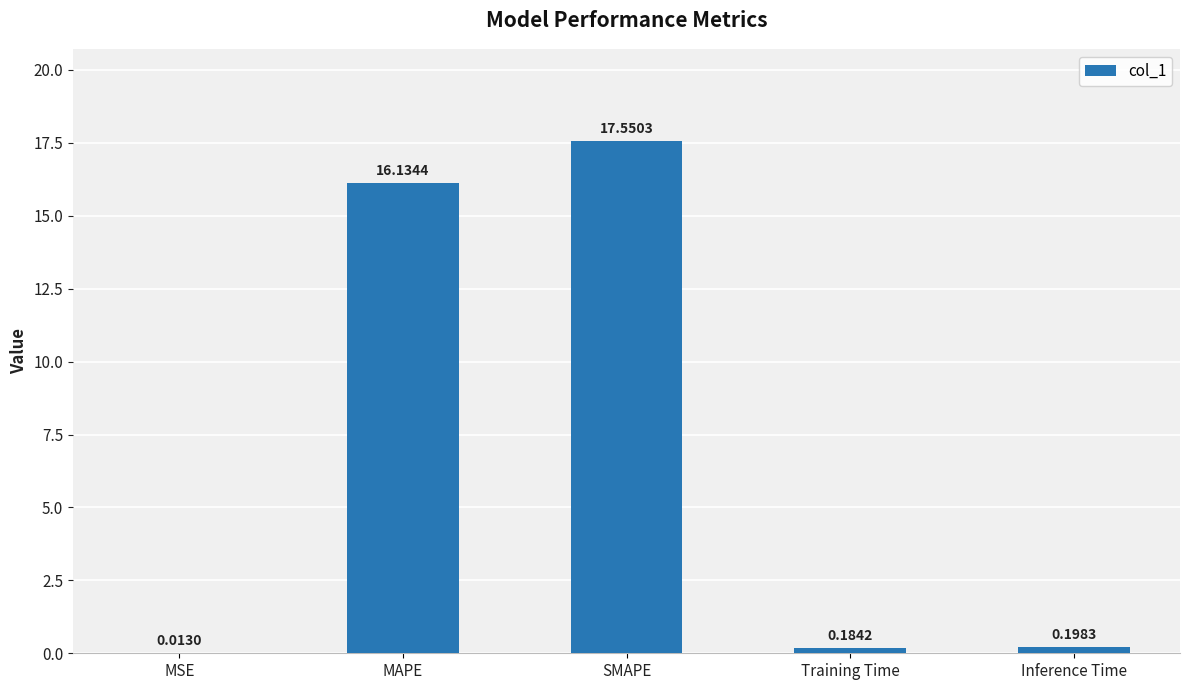

What is the change in value from MAPE to Training Time?

-16.0